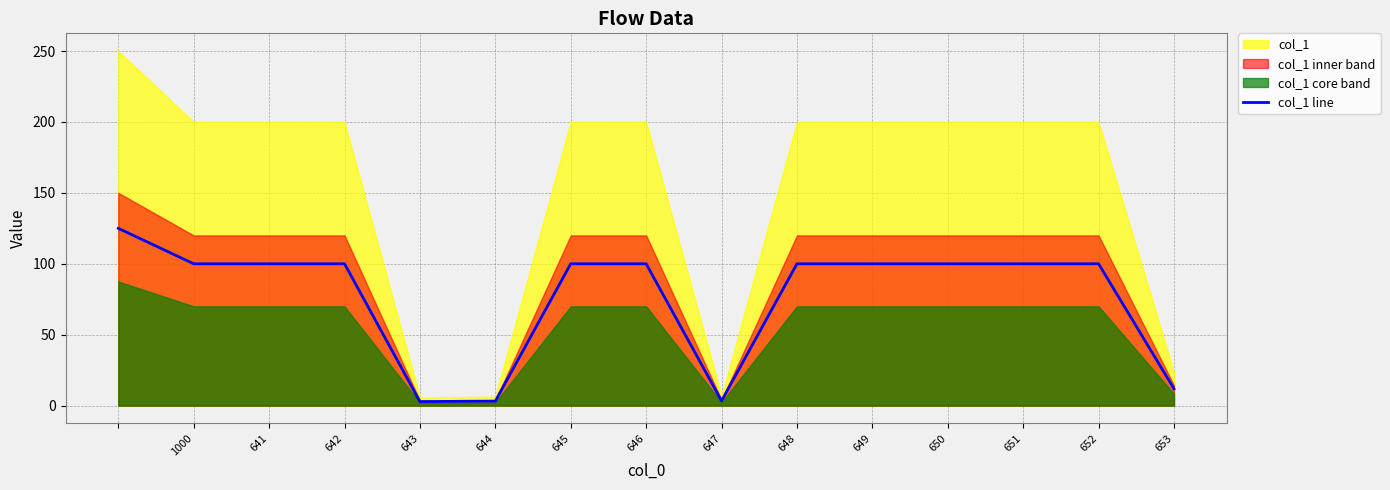

Is it true that col_1 line equals 56.0 at 648?

False